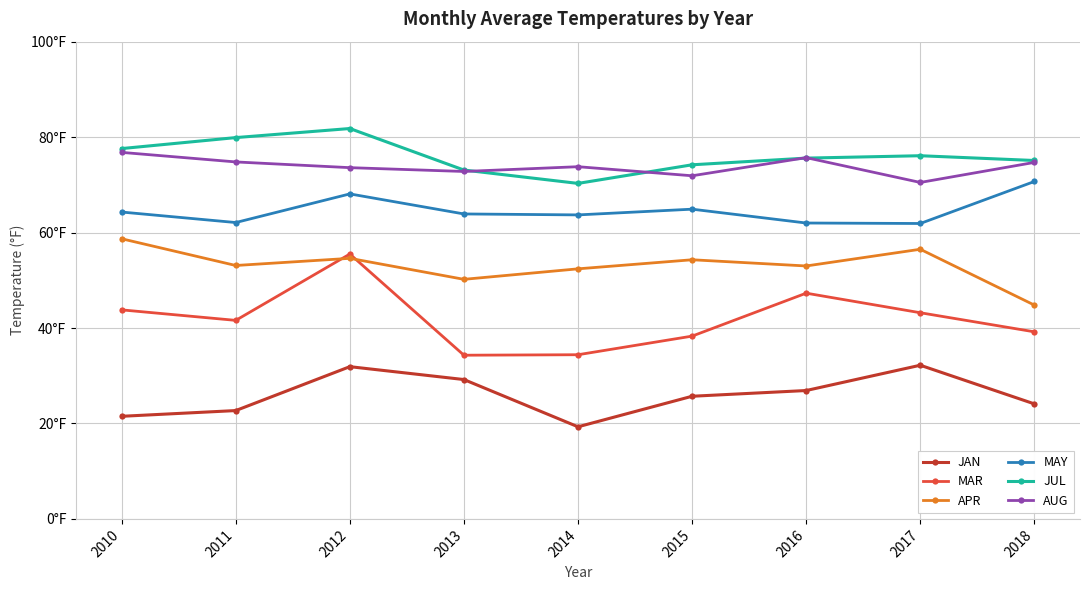

Rank the series at 2013 from highest to lowest value.

JUL, AUG, MAY, APR, MAR, JAN